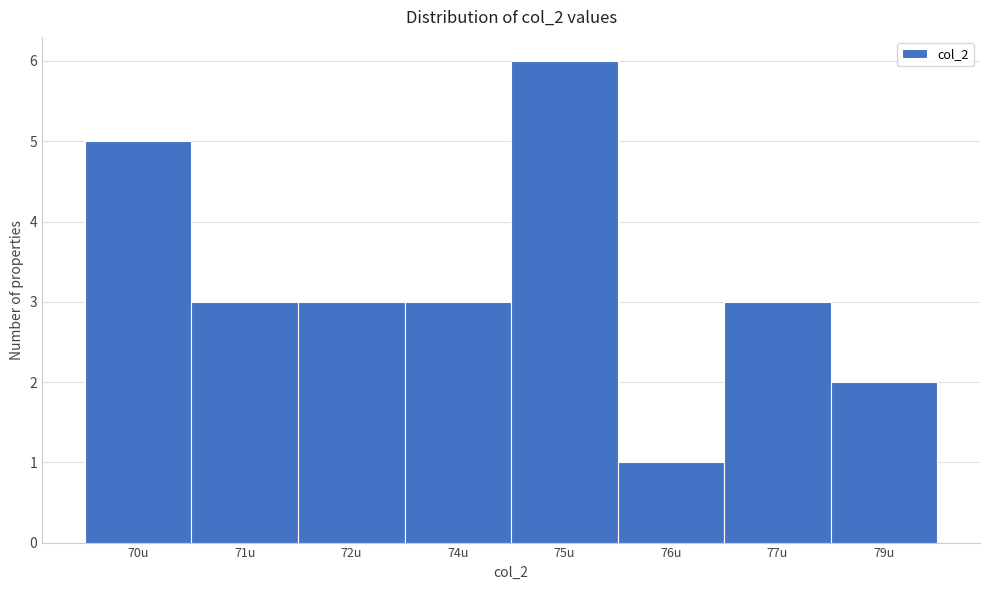

Reading right to left, transcribe all the data shown in this chart.

79u=2	77u=3	76u=1	75u=6	74u=3	72u=3	71u=3	70u=5